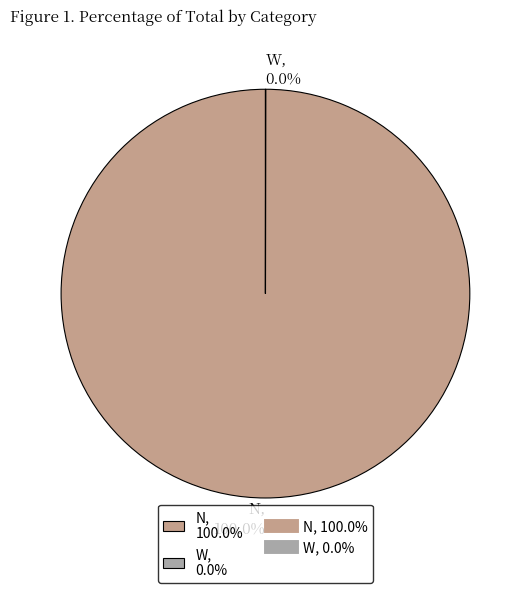

Is there a majority slice in this chart?

Yes